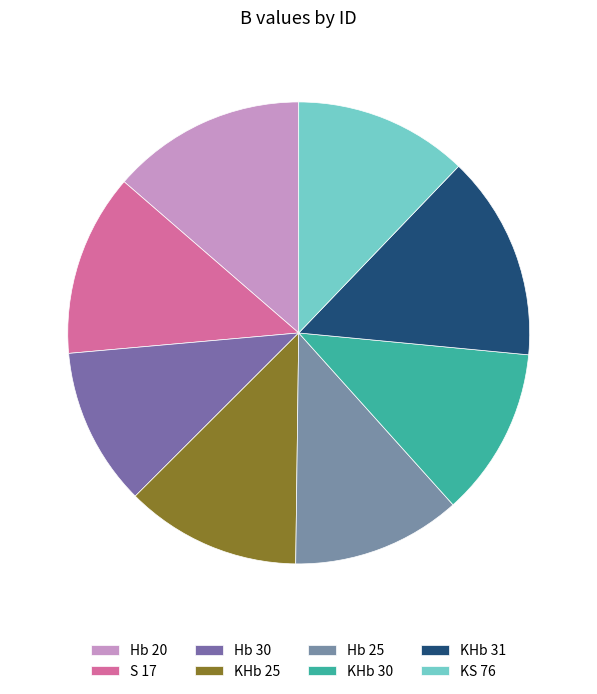

To the nearest percent, what percentage of the pie is Hb 25?

12%